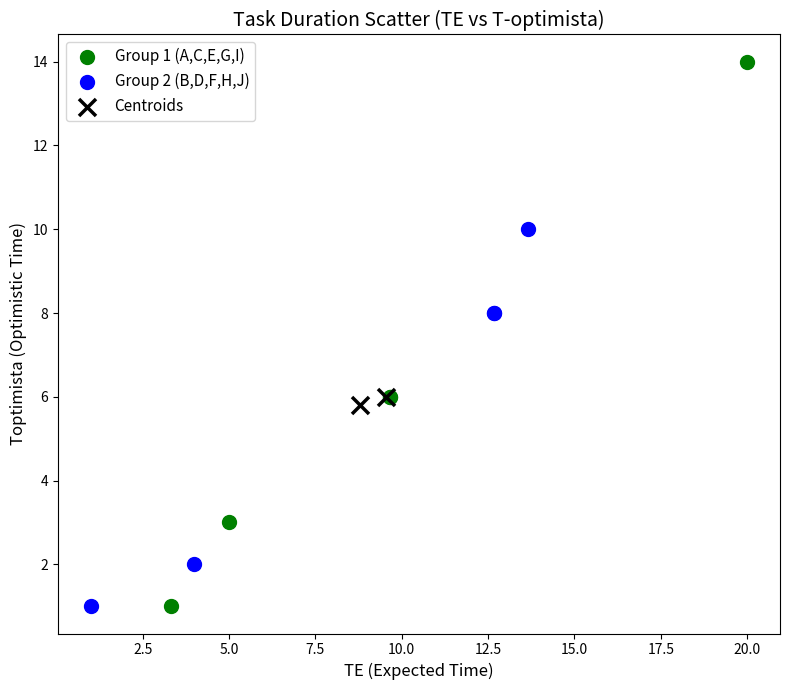

Which series has the widest spread of Y values?

Group 1 (A,C,E,G,I)